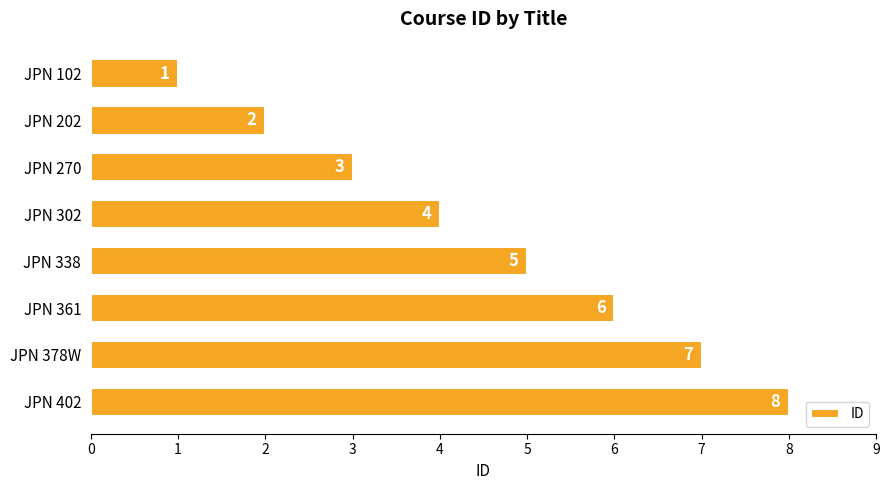

What is the value of the 2nd bar from the top?

2